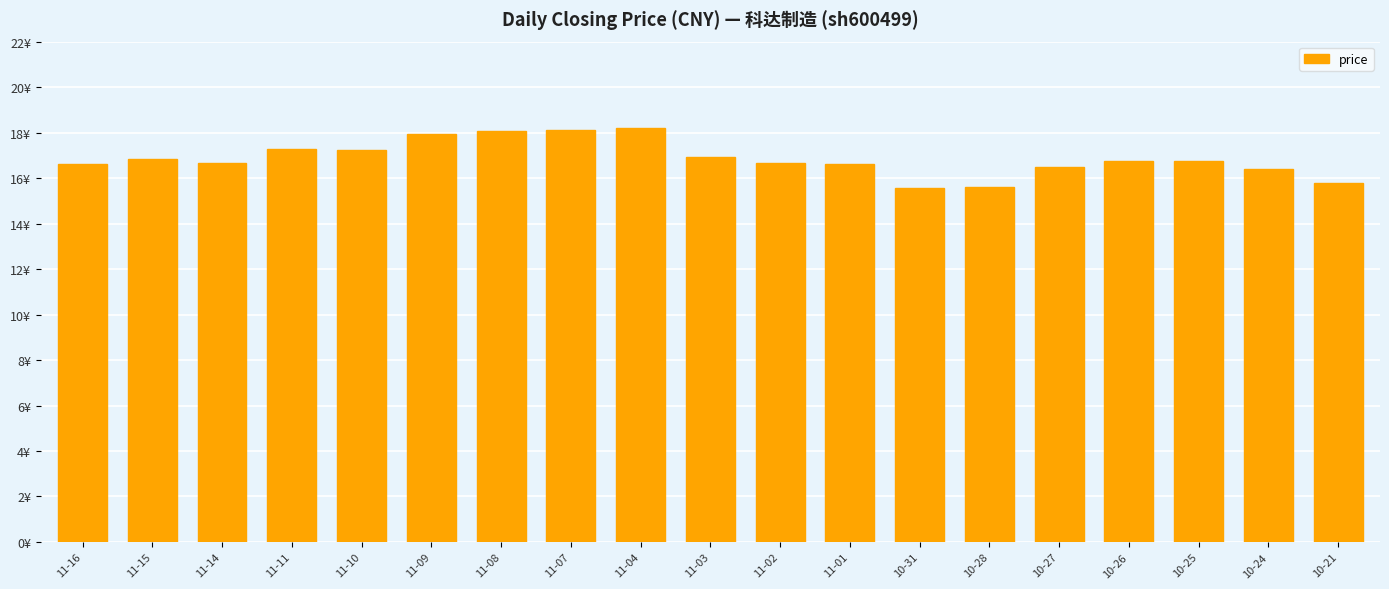

Reading left to right, what are all the values shown in this chart?

16.6	16.8	16.7	17.3	17.2	17.9	18.1	18.1	18.2	16.9	16.7	16.6	15.6	15.6	16.5	16.7	16.8	16.4	15.8